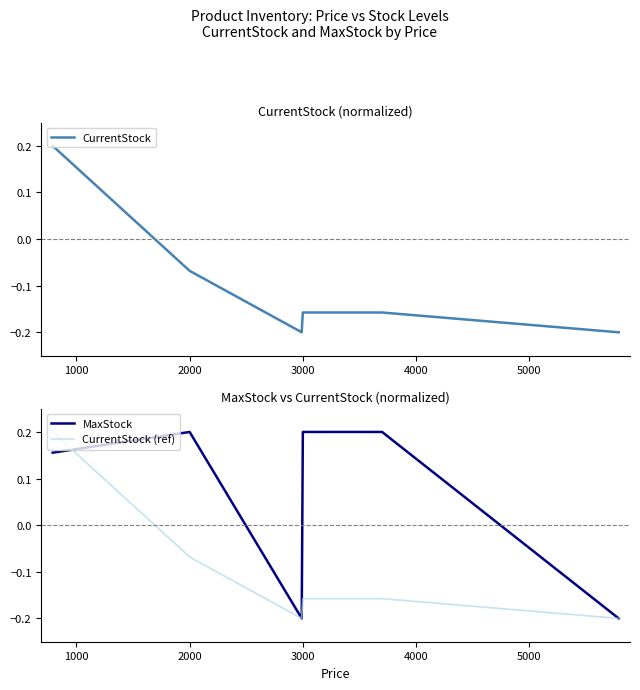

Between 0 and 4000, which series saw the biggest shift?

CurrentStock